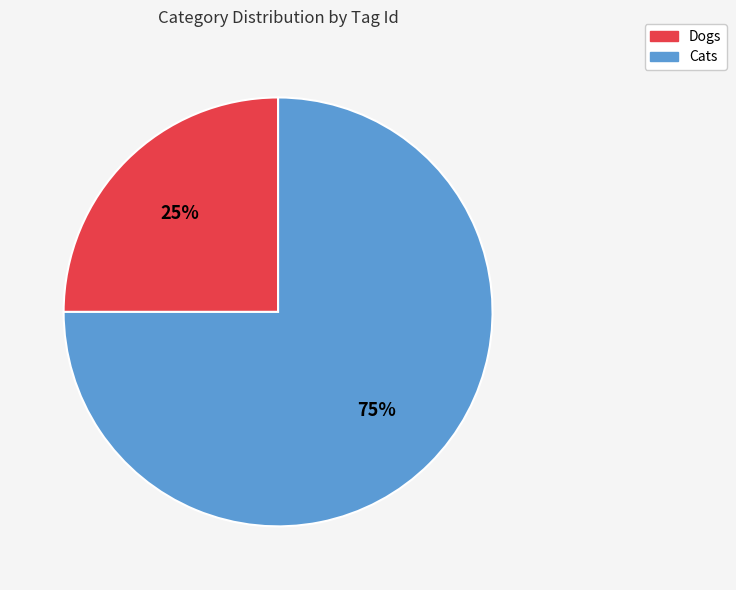

Rank the categories by value from lowest to highest.

Dogs, Cats